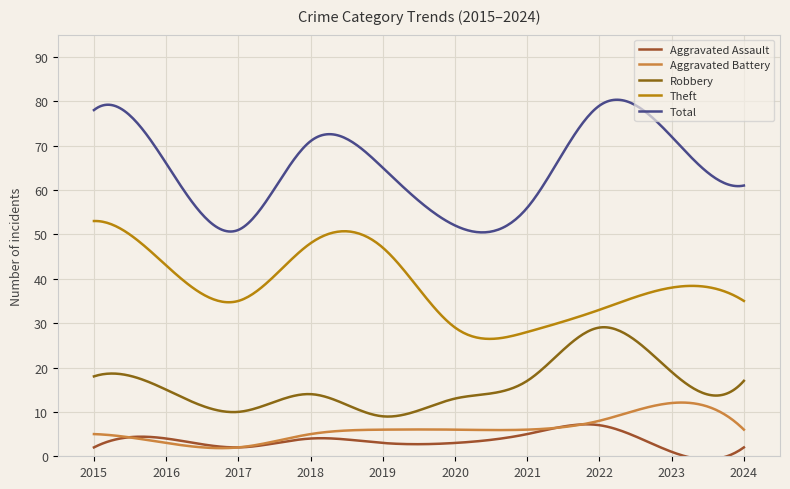

What is the maximum value shown in the chart?

80.3